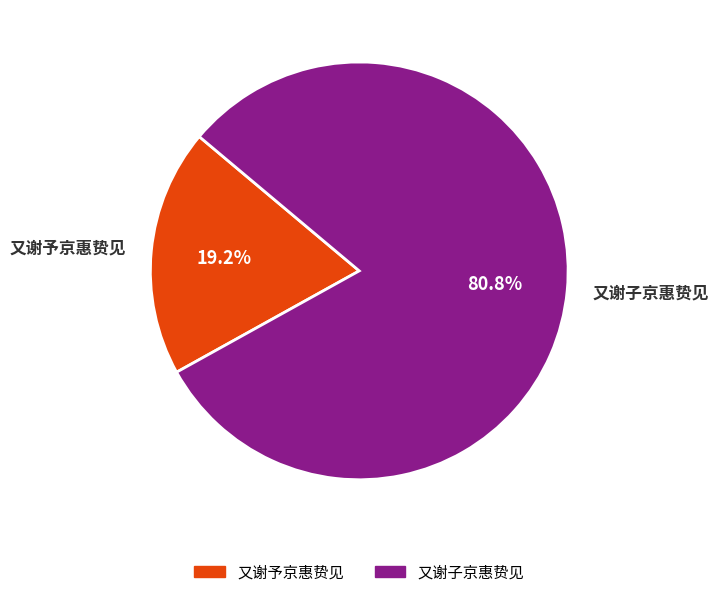

What is the ratio of the value at 又谢予京惠贽见 to the value at 又谢子京惠贽见?

0.2